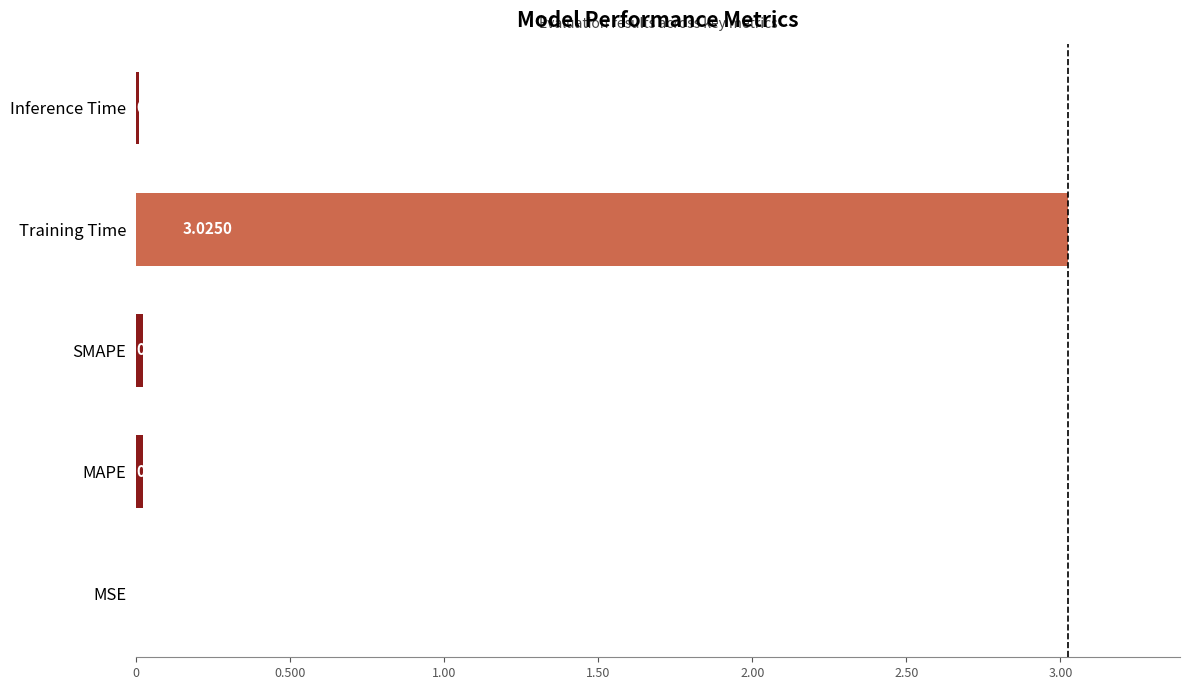

At which label is the value closest to 1?

MAPE